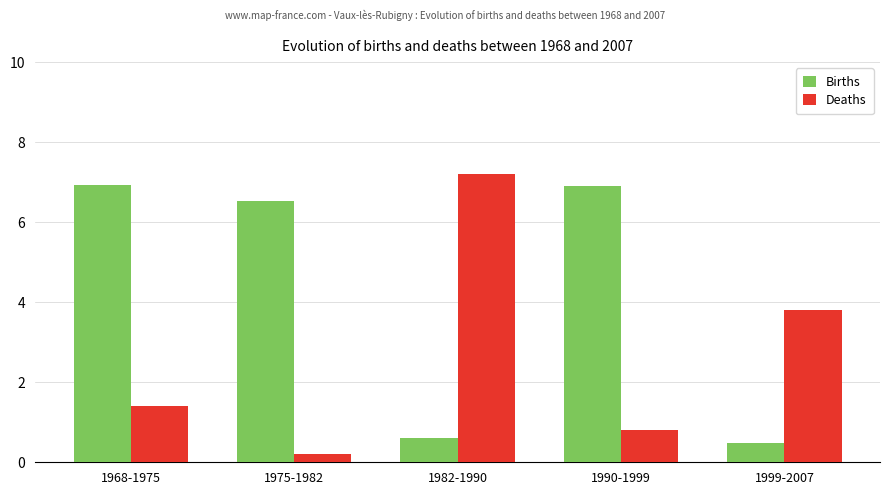

What is the spread (max minus min) of values at 1990-1999?

6.1